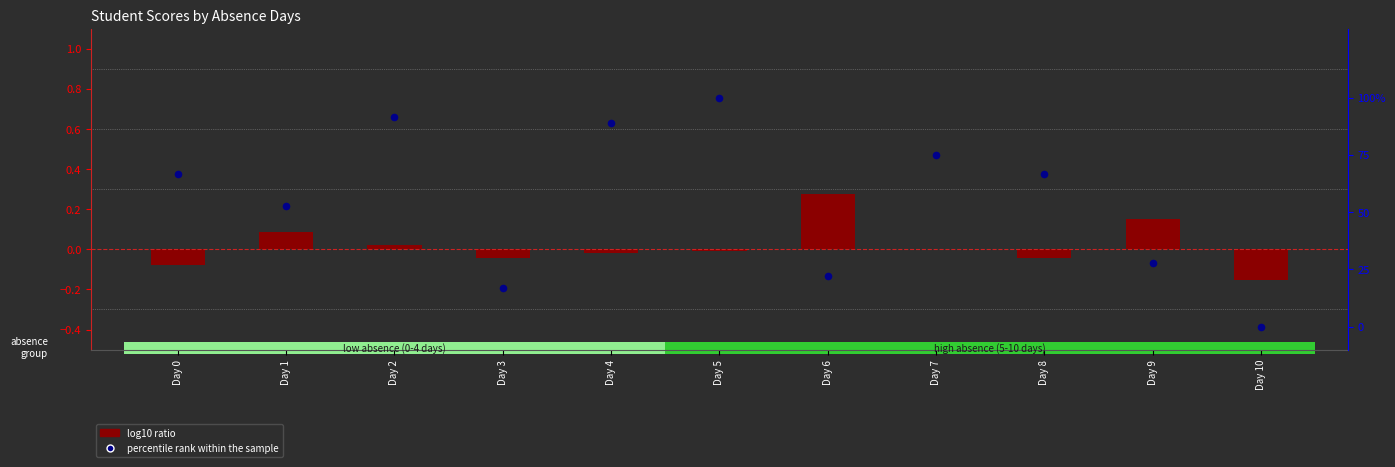

At how many categories does at least one series exceed 0?

10